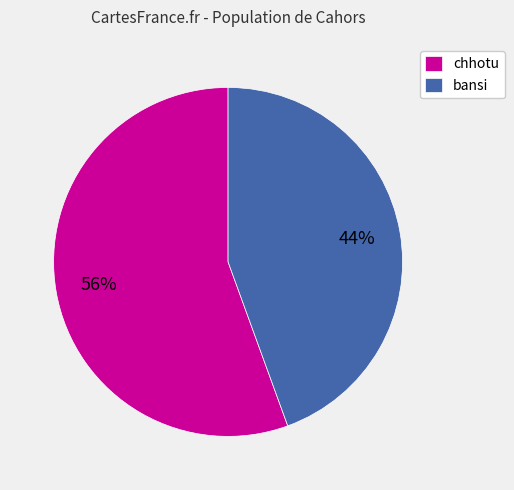

To the nearest percent, what percentage of the pie is bansi?

44%